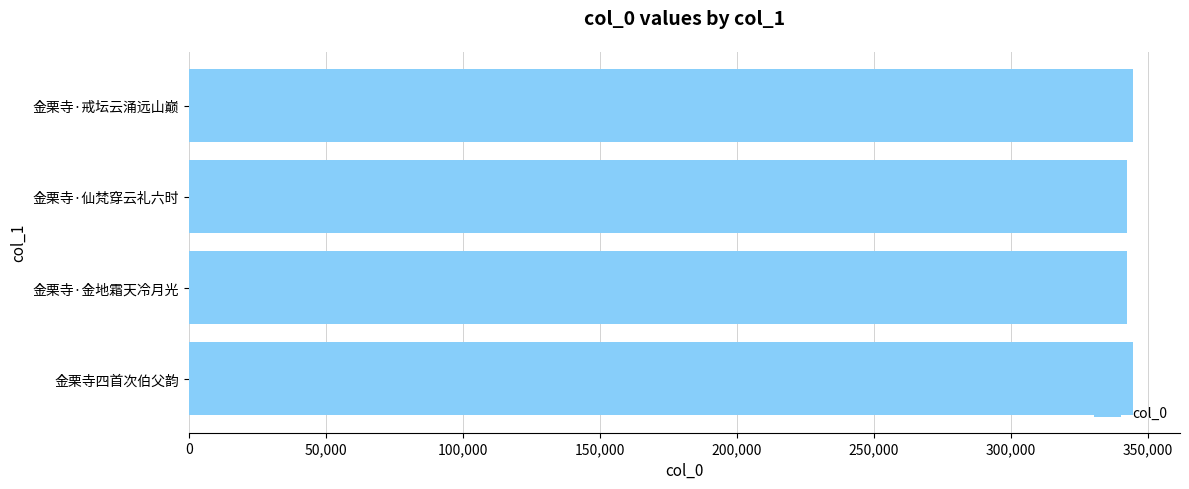

What is the minimum value shown in the chart?

342486